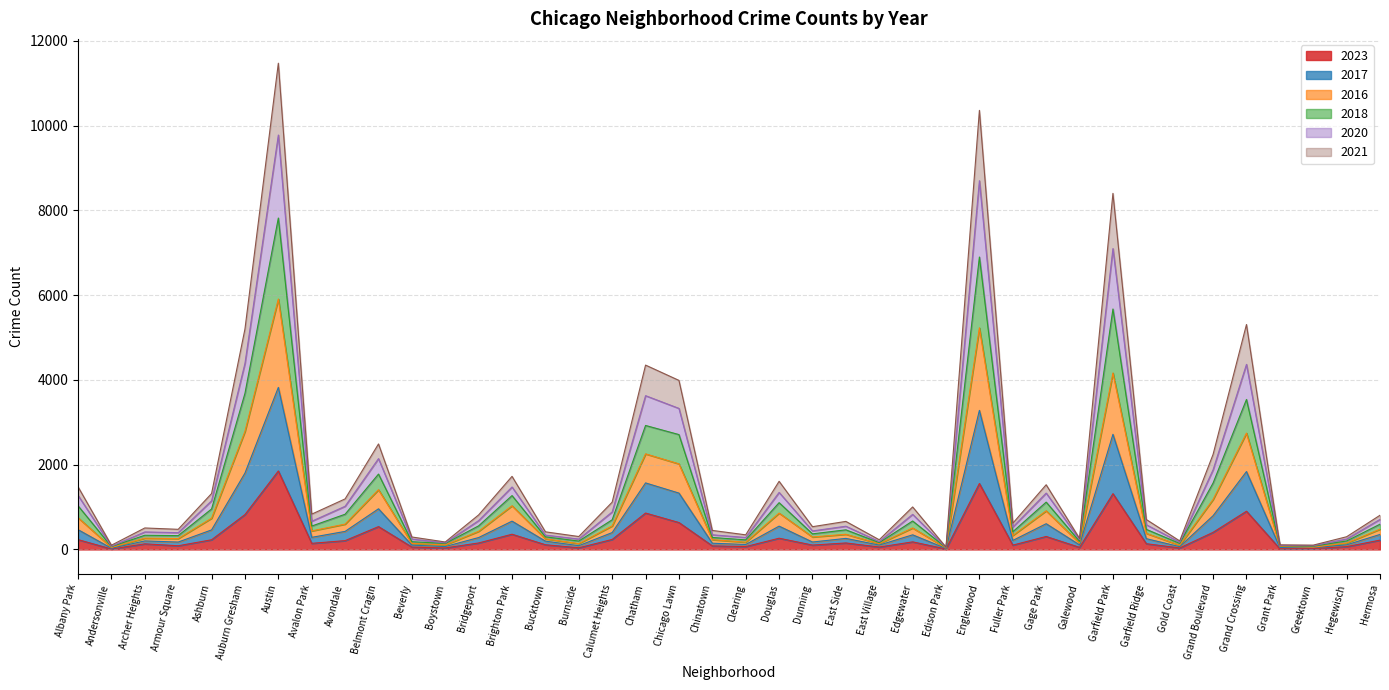

At which label does 2023 reach its peak?

Austin